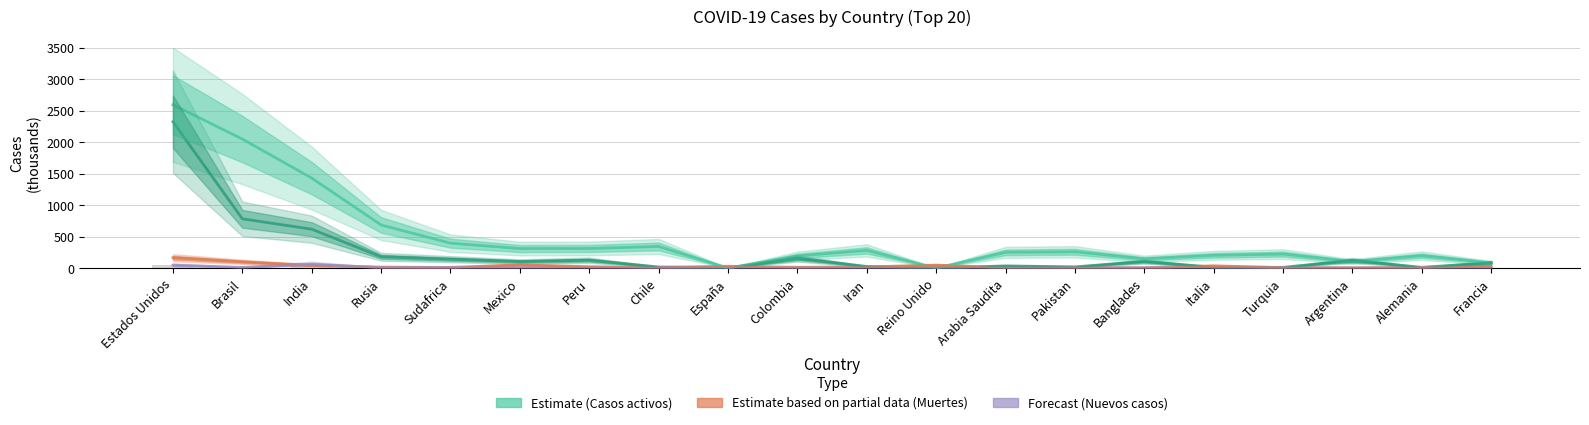

What is the average value of the Casos activos (Estimate) series?

501.8